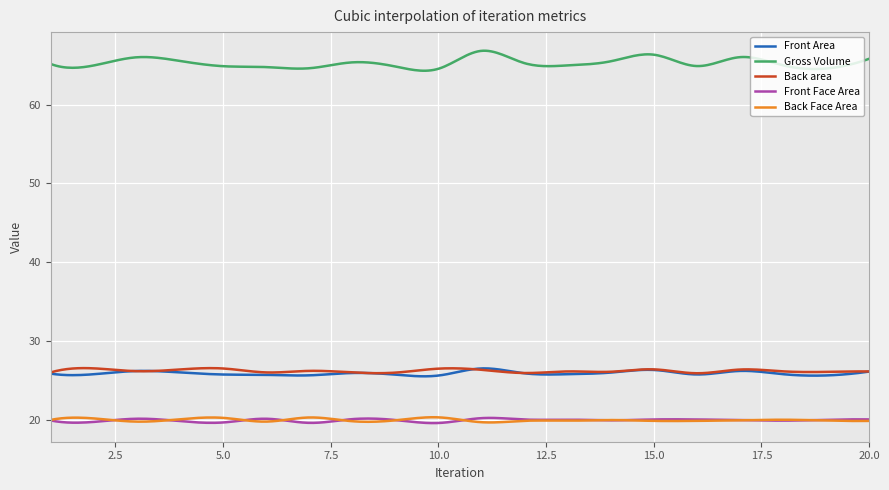

What are all the series names shown in the legend?

Front Area, Gross Volume, Back area, Front Face Area, Back Face Area